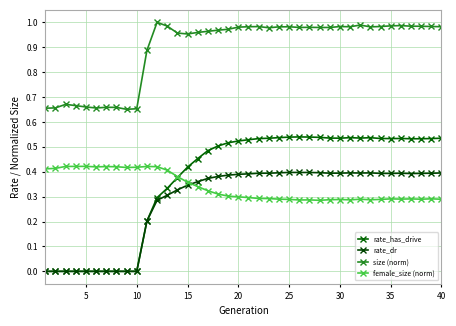

In rate_has_drive, how many points are higher than both neighbors (excluding endpoints)?

4